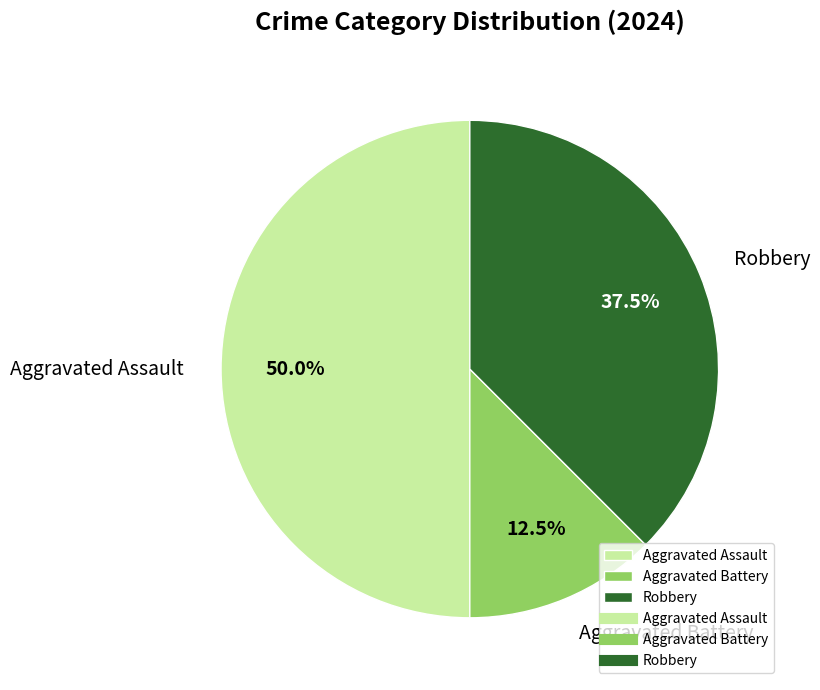

What portion of the pie excludes Aggravated Assault?

50.0%